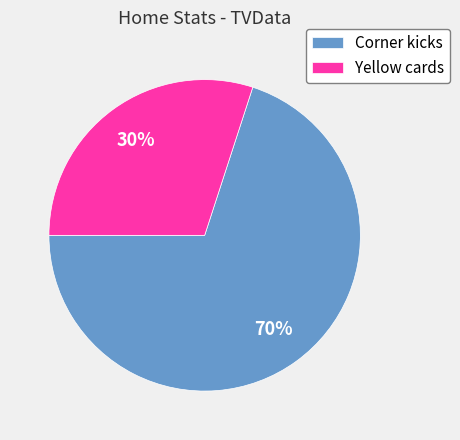

Is it true that Yellow cards is 18% of the pie?

False